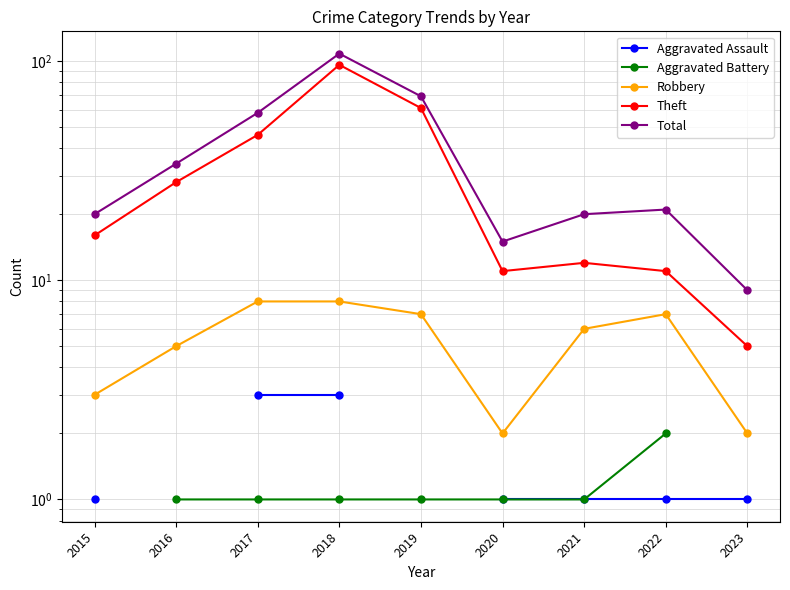

What is the minimum value shown in the chart?

1.0